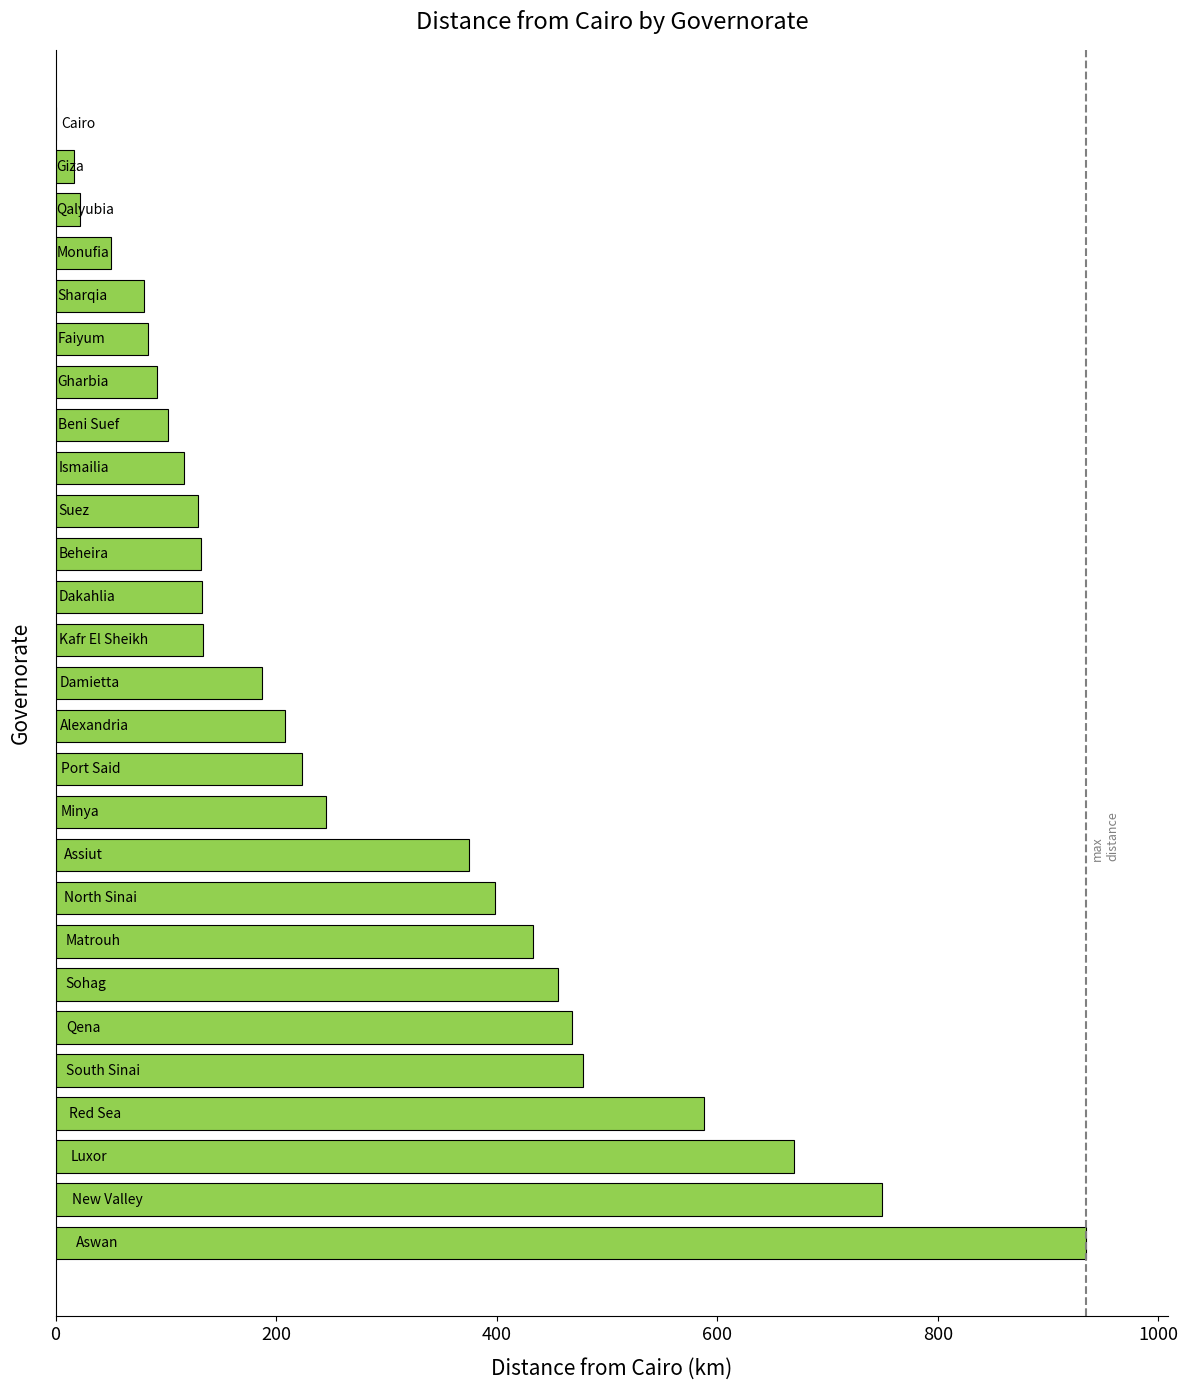

What is the sum of all values?

7503